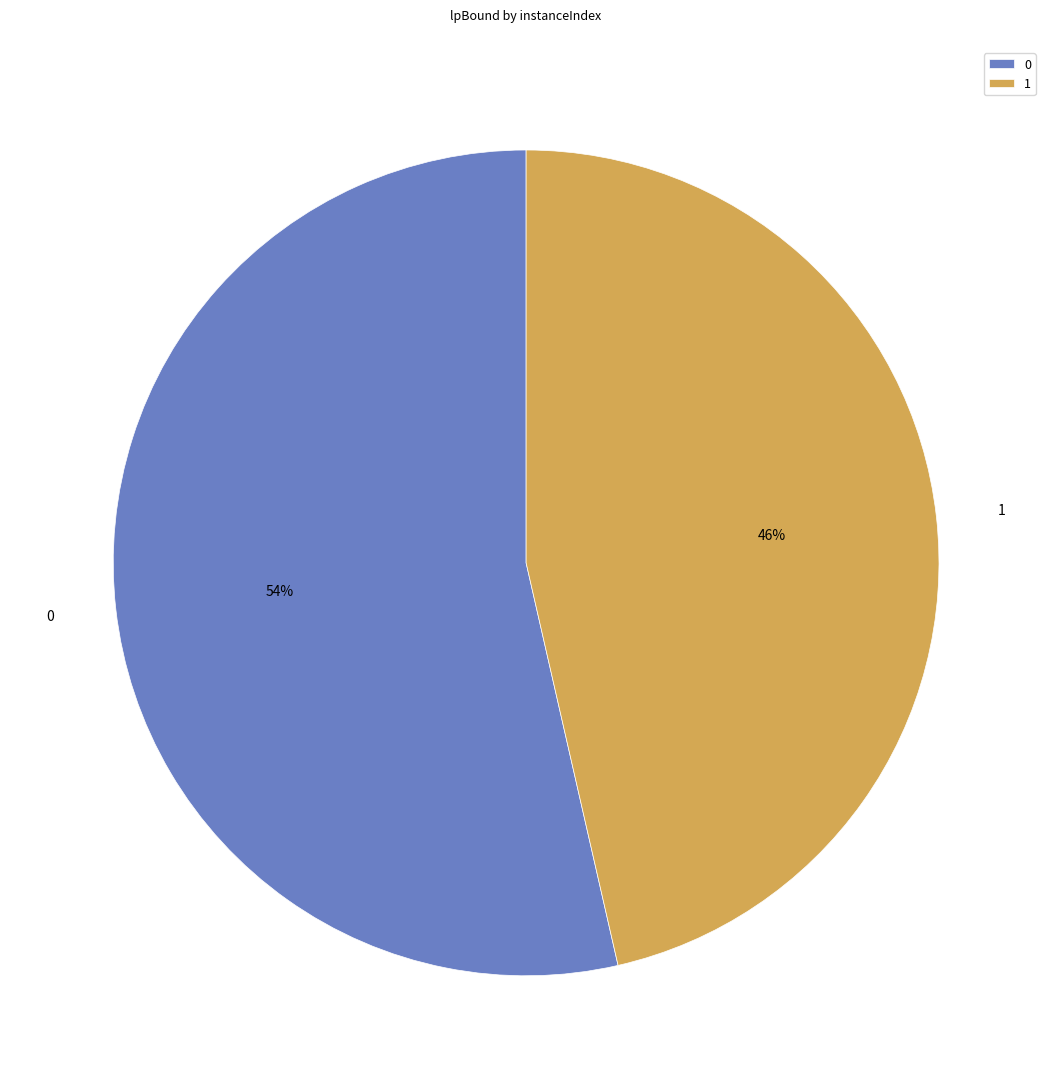

Rank the categories by value from lowest to highest.

1, 0